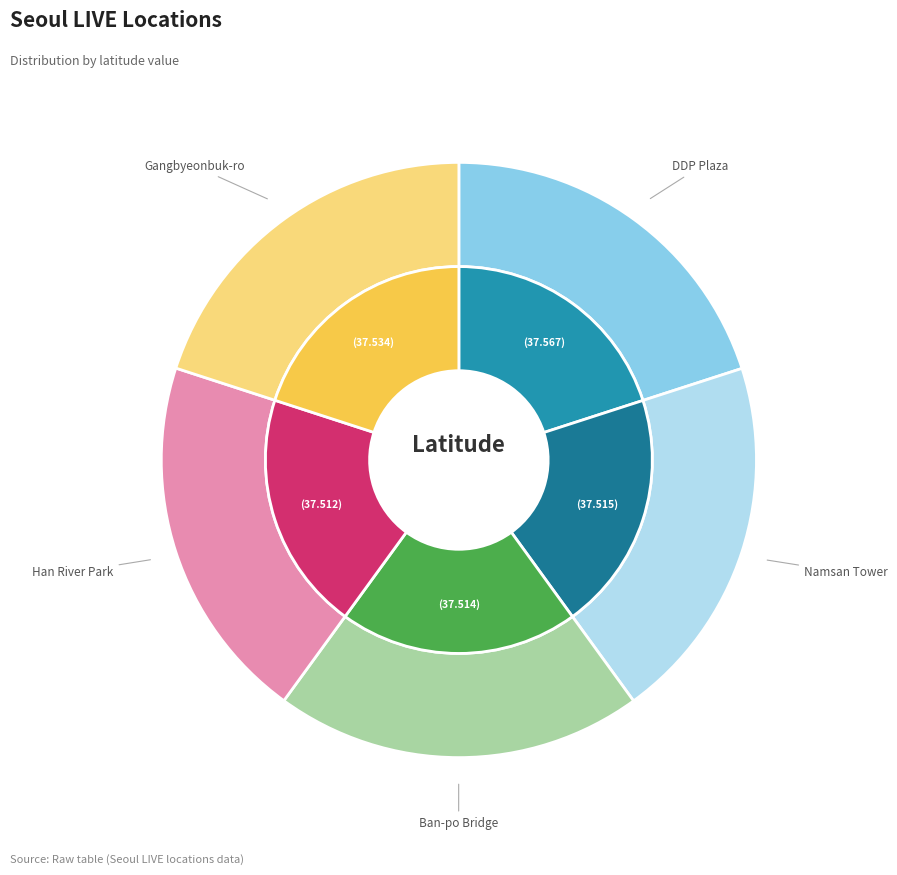

How many slices are in this pie chart?

5